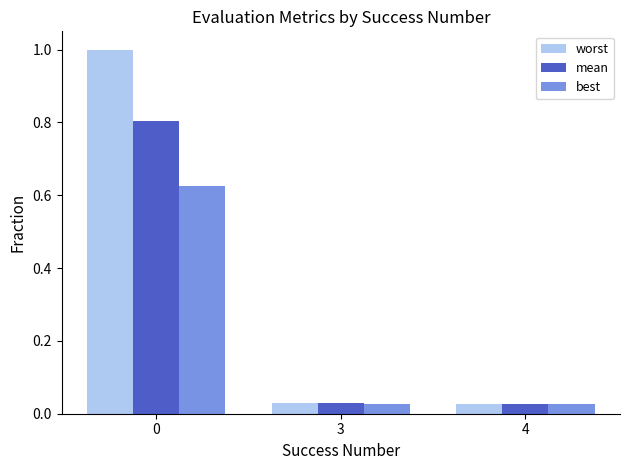

Which series has the widest spread of values?

worst